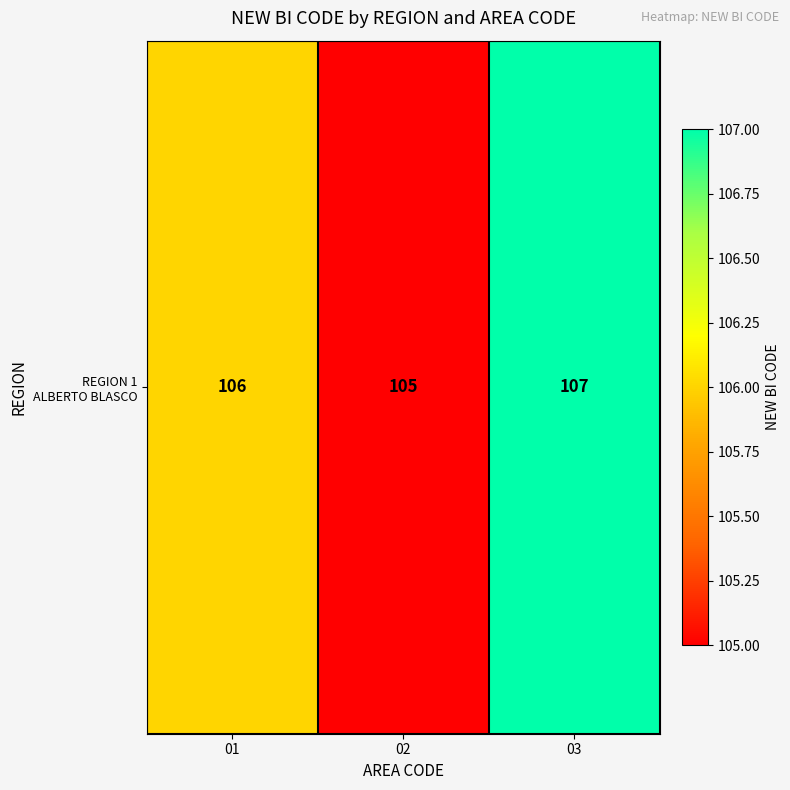

What is the maximum value shown in the chart?

107